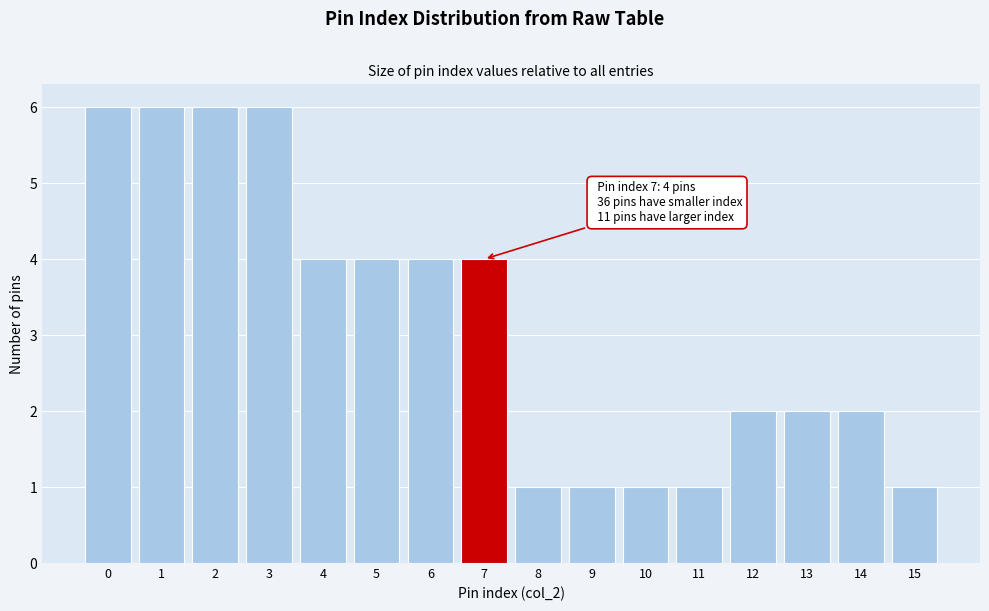

Reading left to right, what are all the values shown in this chart?

6	6	6	6	4	4	4	4	1	1	1	1	2	2	2	1